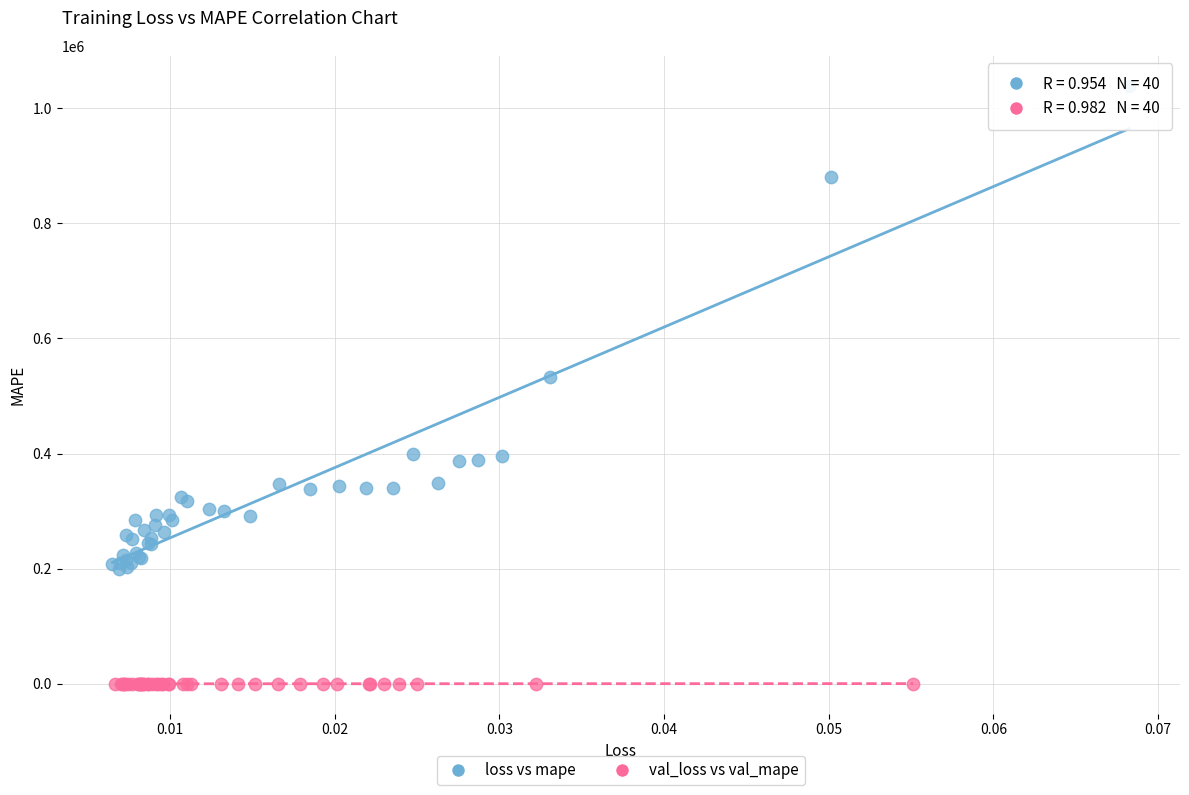

Which series contains the lowest Y value?

val_loss vs val_mape